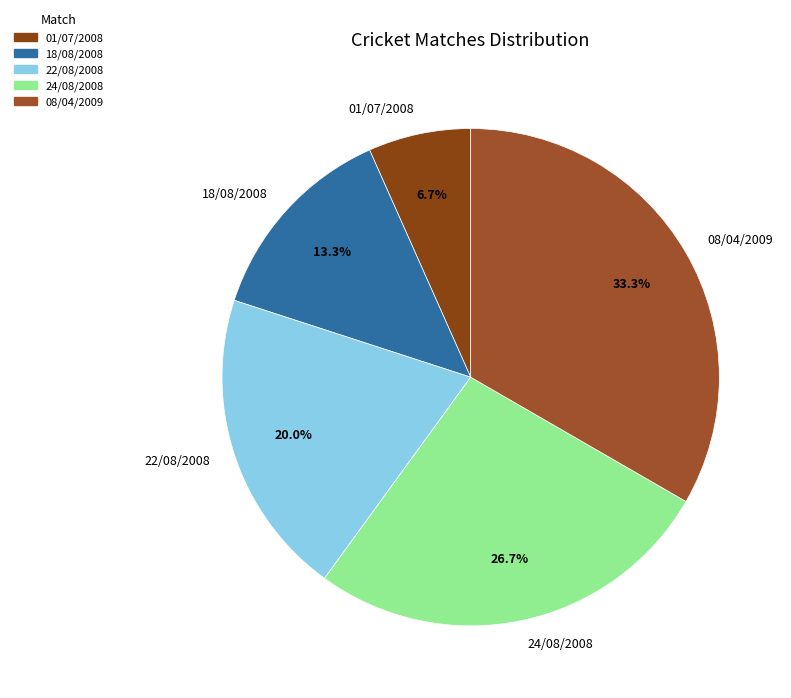

What percentage is the 01/07/2008 slice, to the nearest percent?

7%